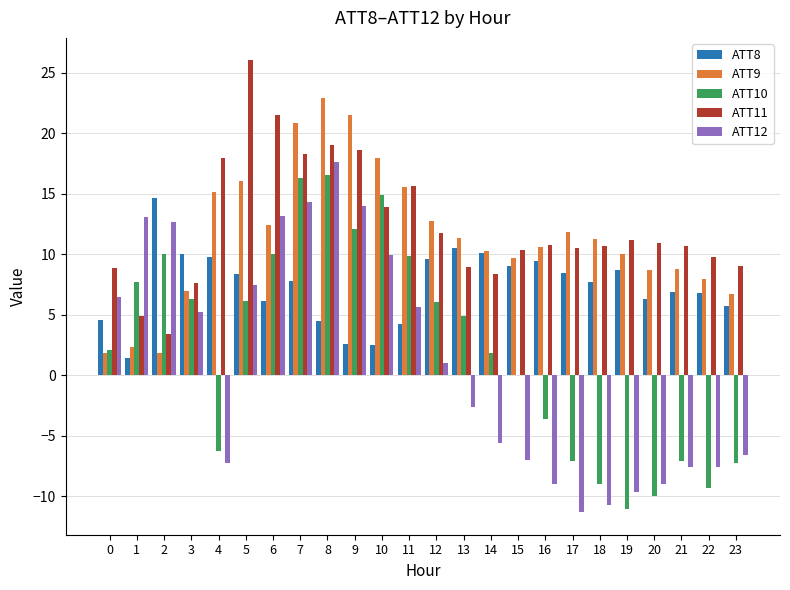

Which label corresponds to the largest value in the chart?

5